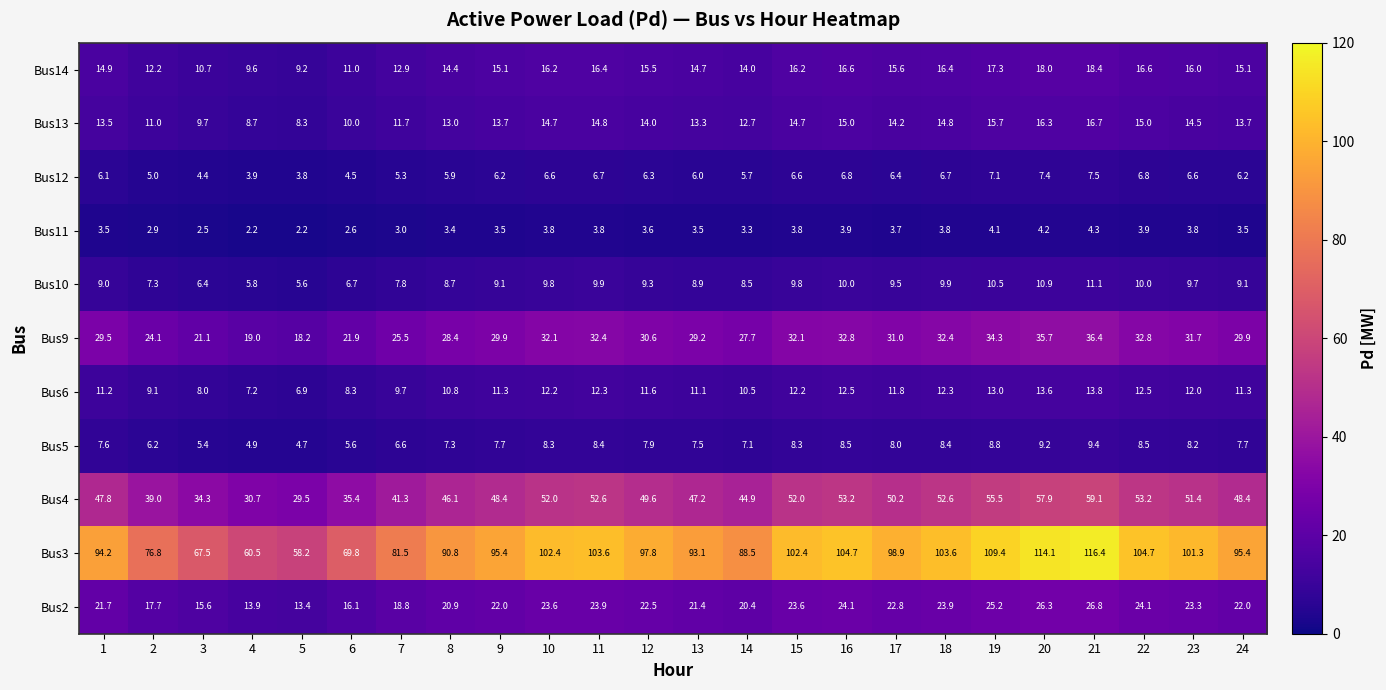

Rank the series by their maximum value, from lowest to highest.

Bus11, Bus12, Bus5, Bus10, Bus6, Bus13, Bus14, Bus2, Bus9, Bus4, Bus3